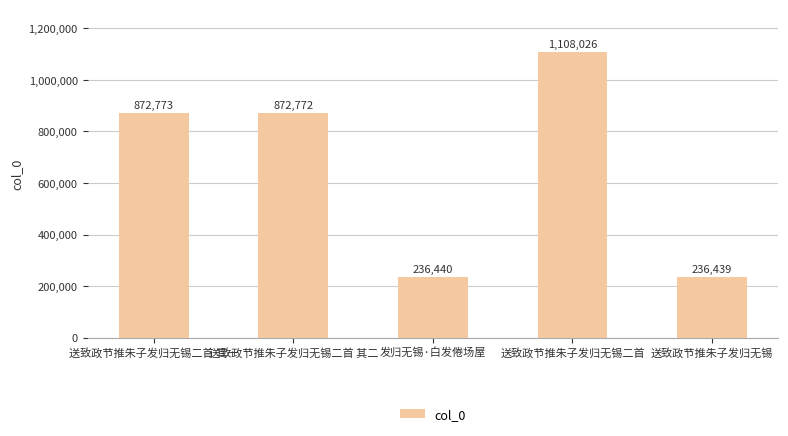

Reading left to right, extract all data points from this chart.

872773	872772	236440	1108026	236439